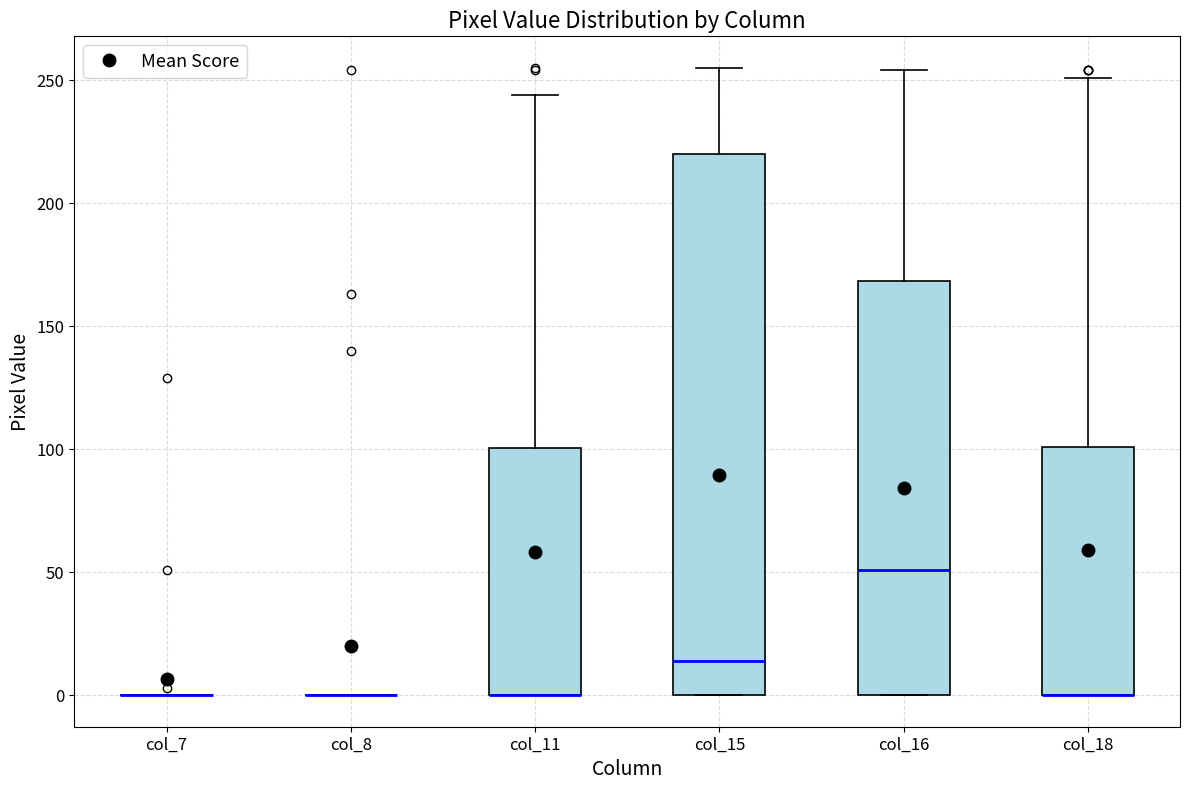

Which box is the tallest, from its lower edge to its upper edge?

col_15